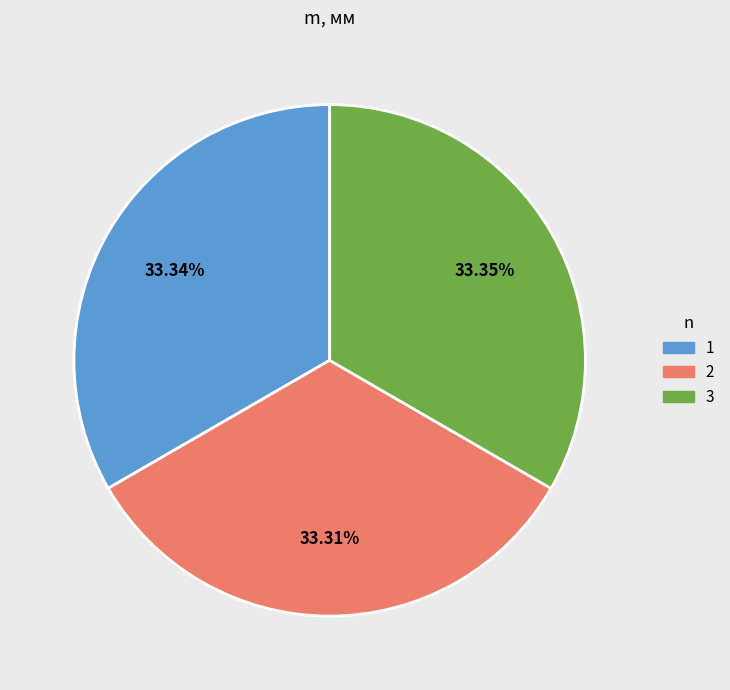

Approximately how many times larger is the value at 1 compared to 2?

1.0